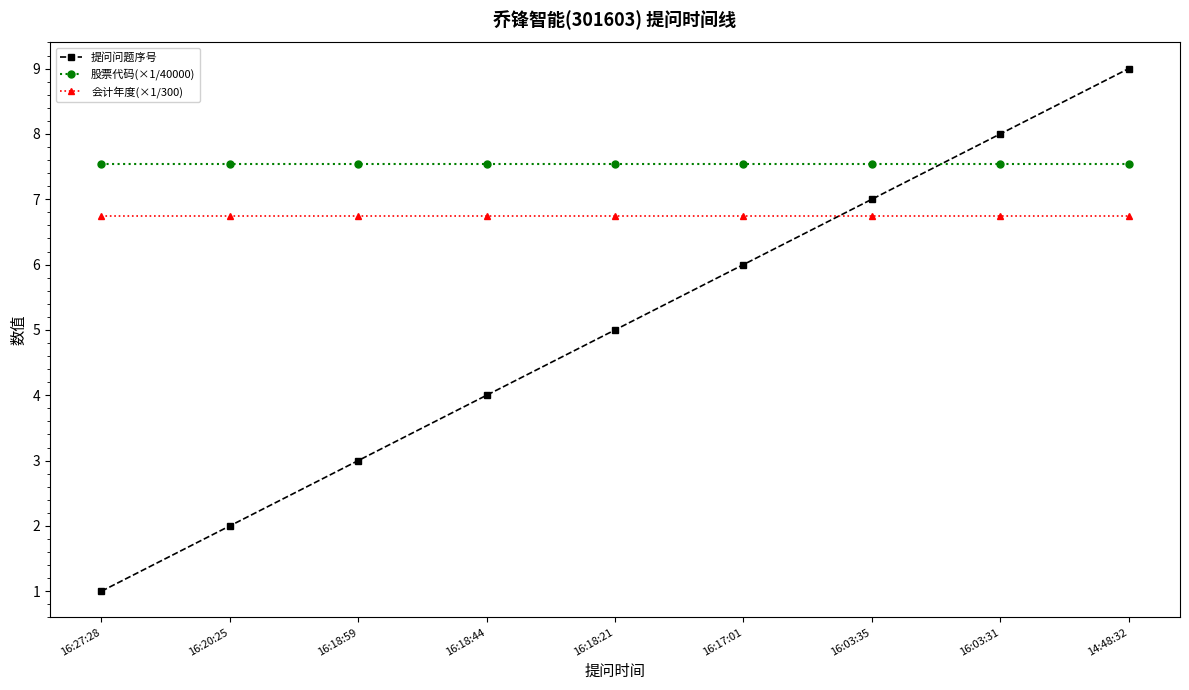

What position from the right is 16:27:28?

9